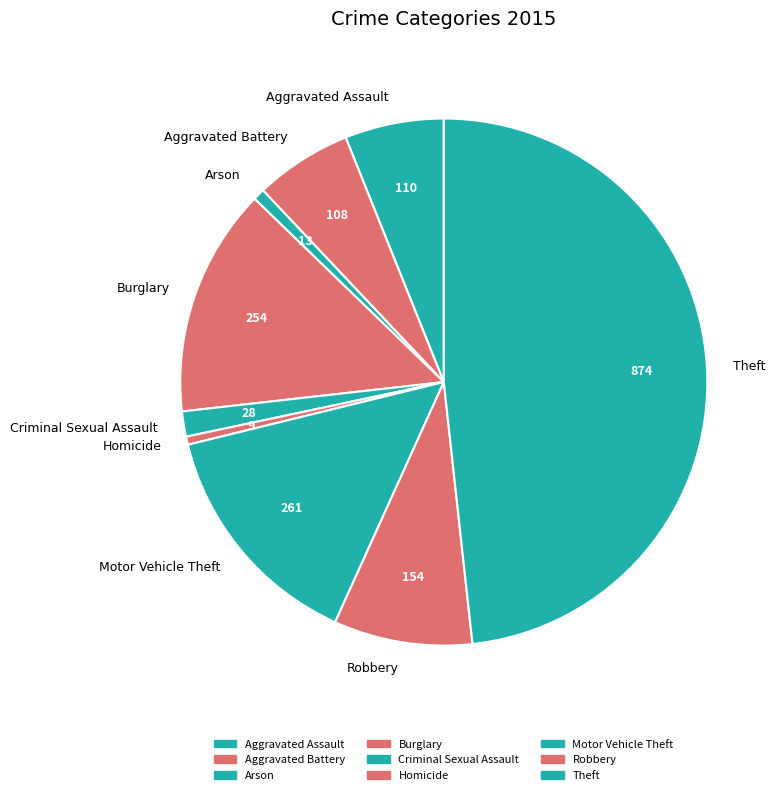

Is the sum of Motor Vehicle Theft and Criminal Sexual Assault greater than half?

No